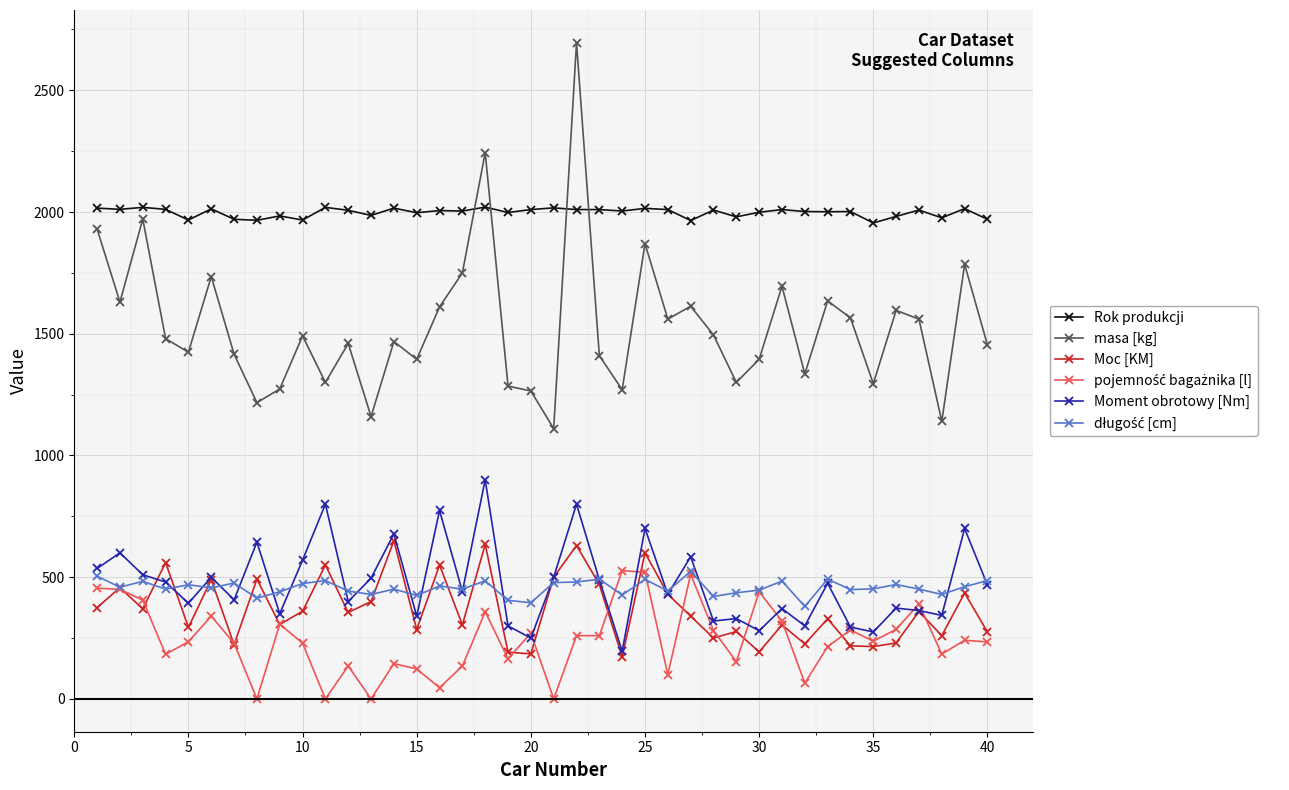

What is the maximum value for Moc [KM]?

650